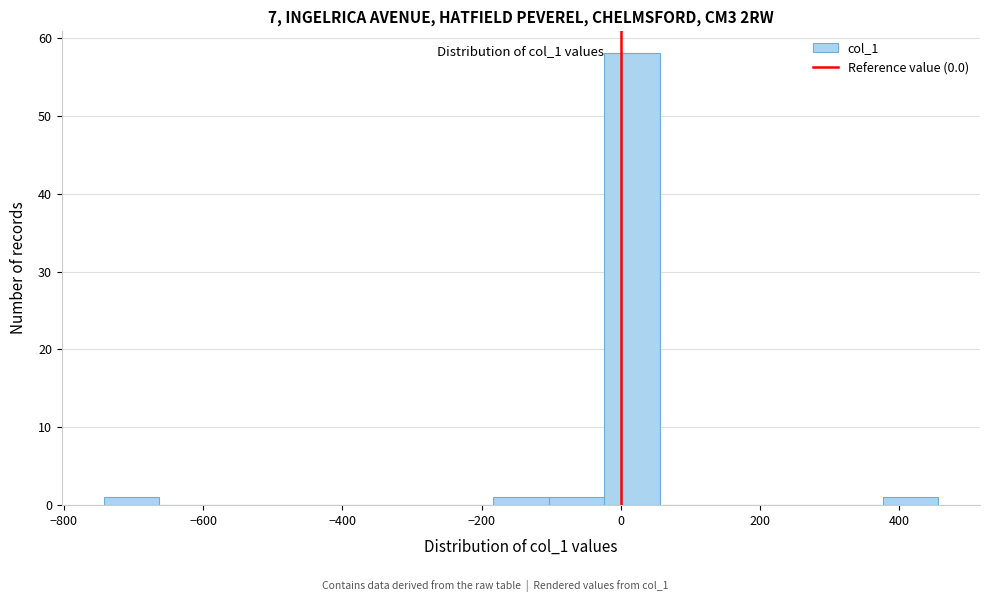

Read against the x-axis, roughly where is the centre of the tallest bar?

20